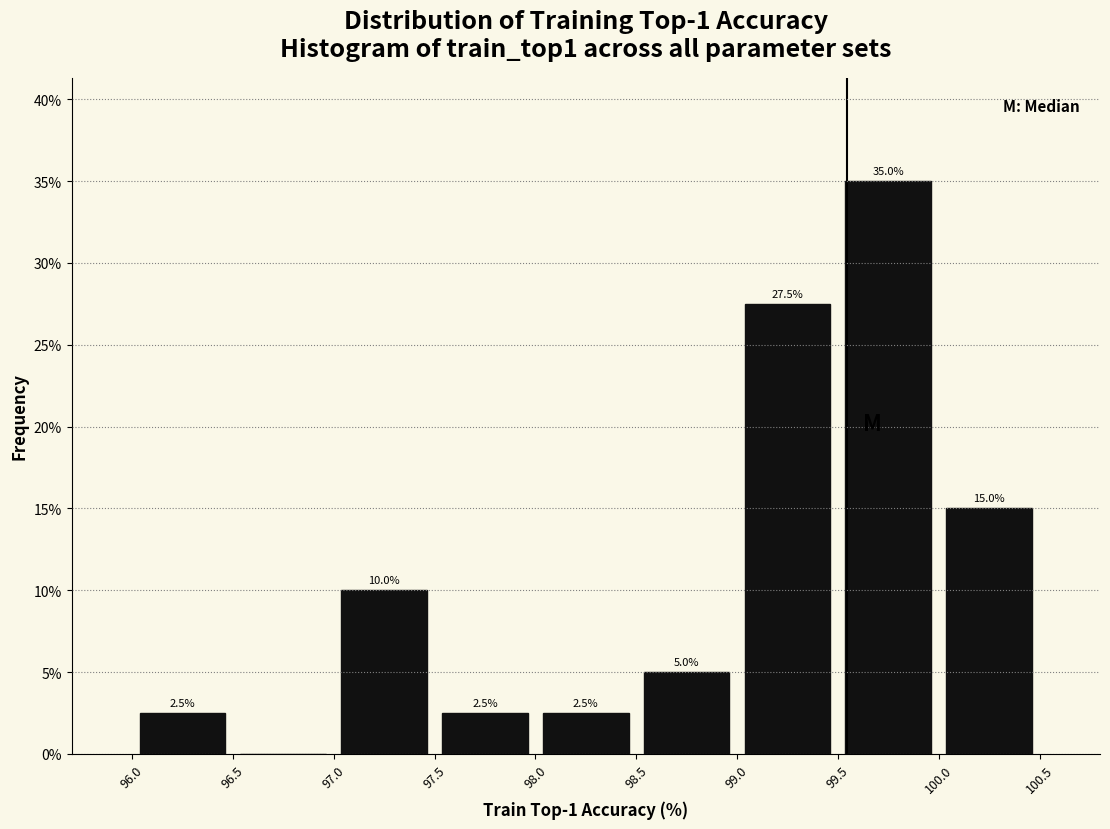

Over which range of the x-axis is the bar tallest?

99.5 to 100.0